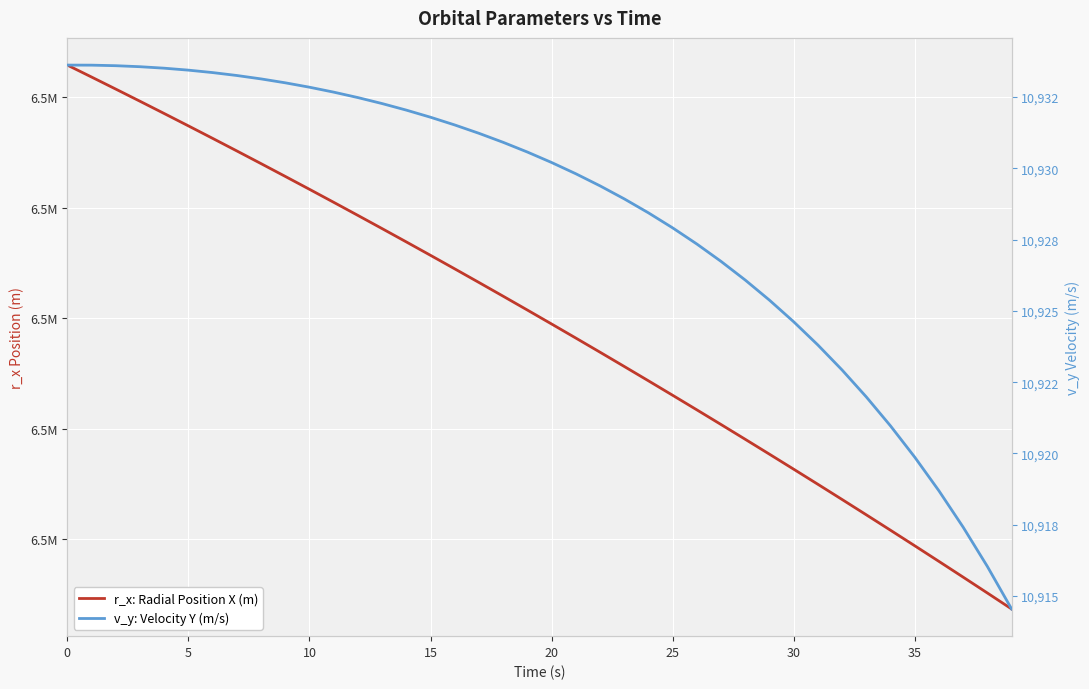

What is the total value across all series at 5?

6498350.4